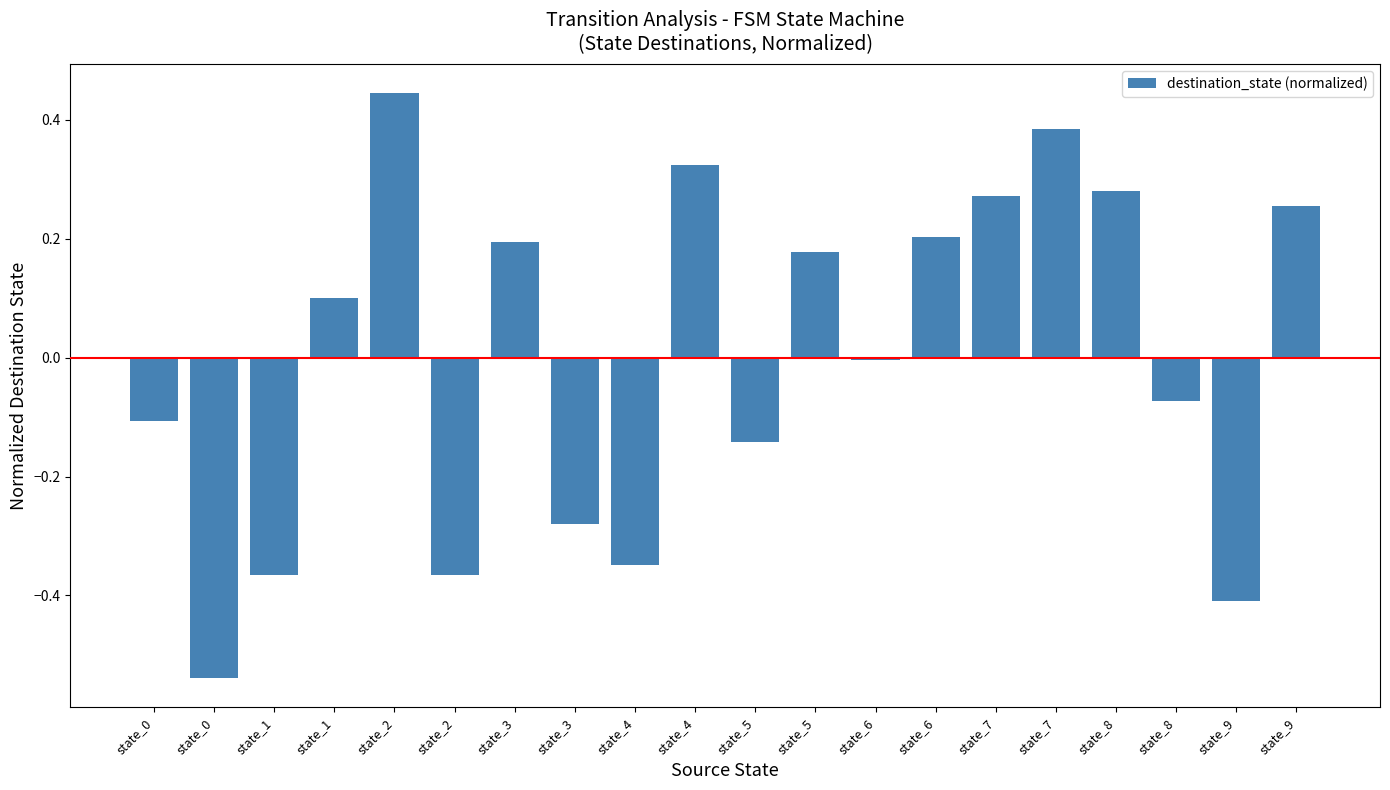

Count the number of categories in the chart.

20